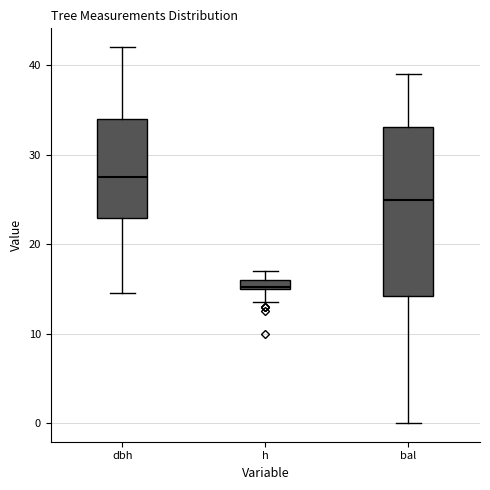

Where is the upper edge of the box for bal on the y-axis? The values are not printed on the chart, so give them approximately, as read against the axis.

33